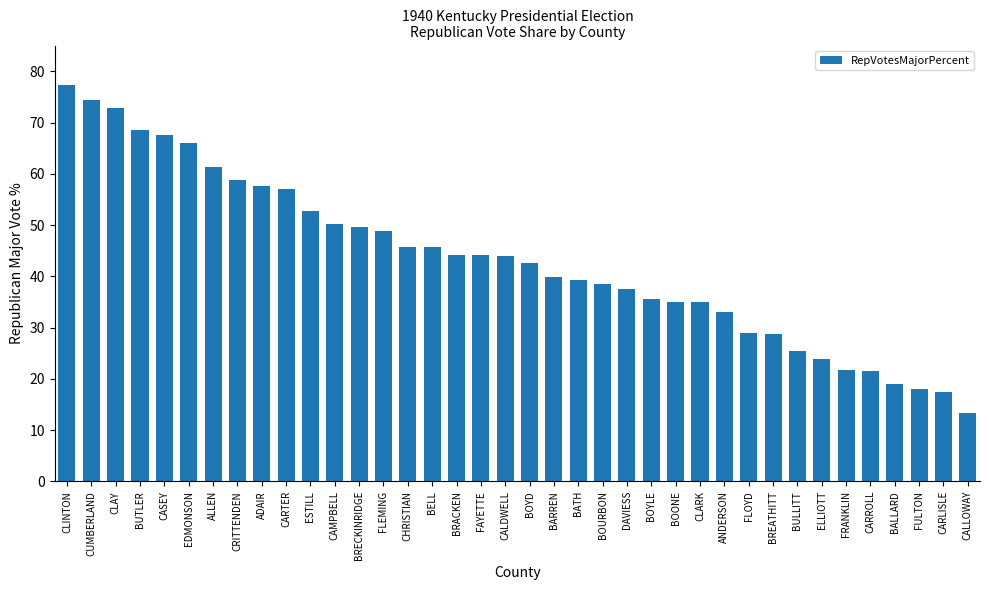

Which has a higher value, ELLIOTT or CLARK?

CLARK